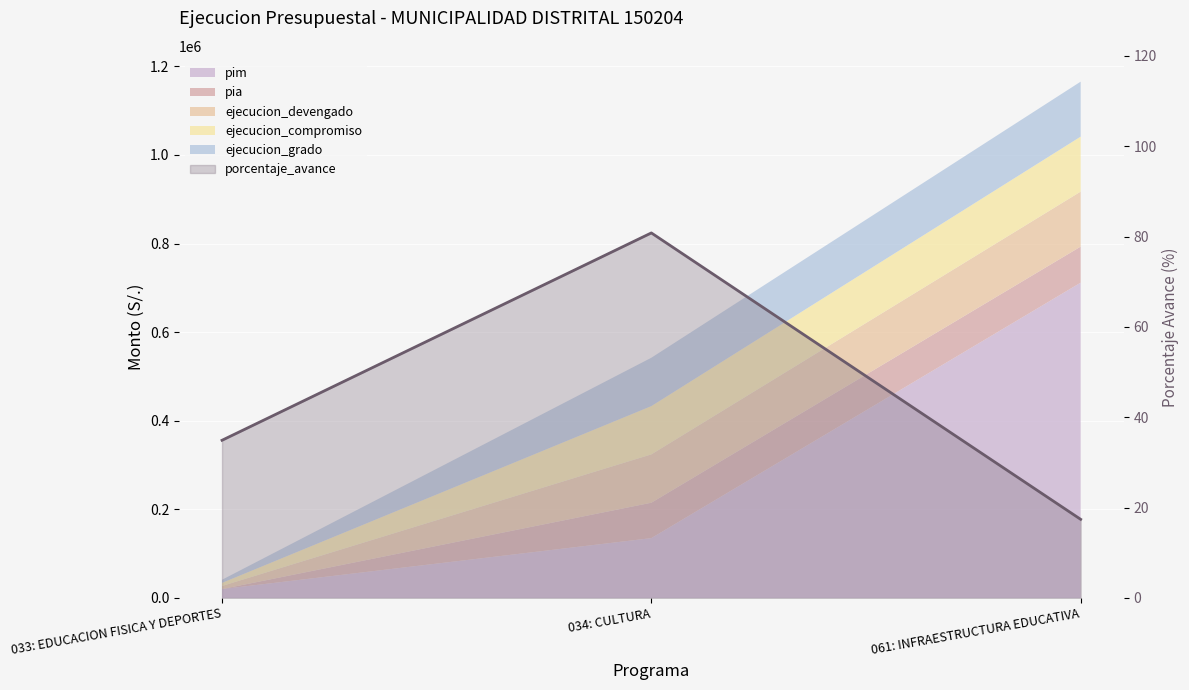

Does the chart display data point markers on the line(s)?

No